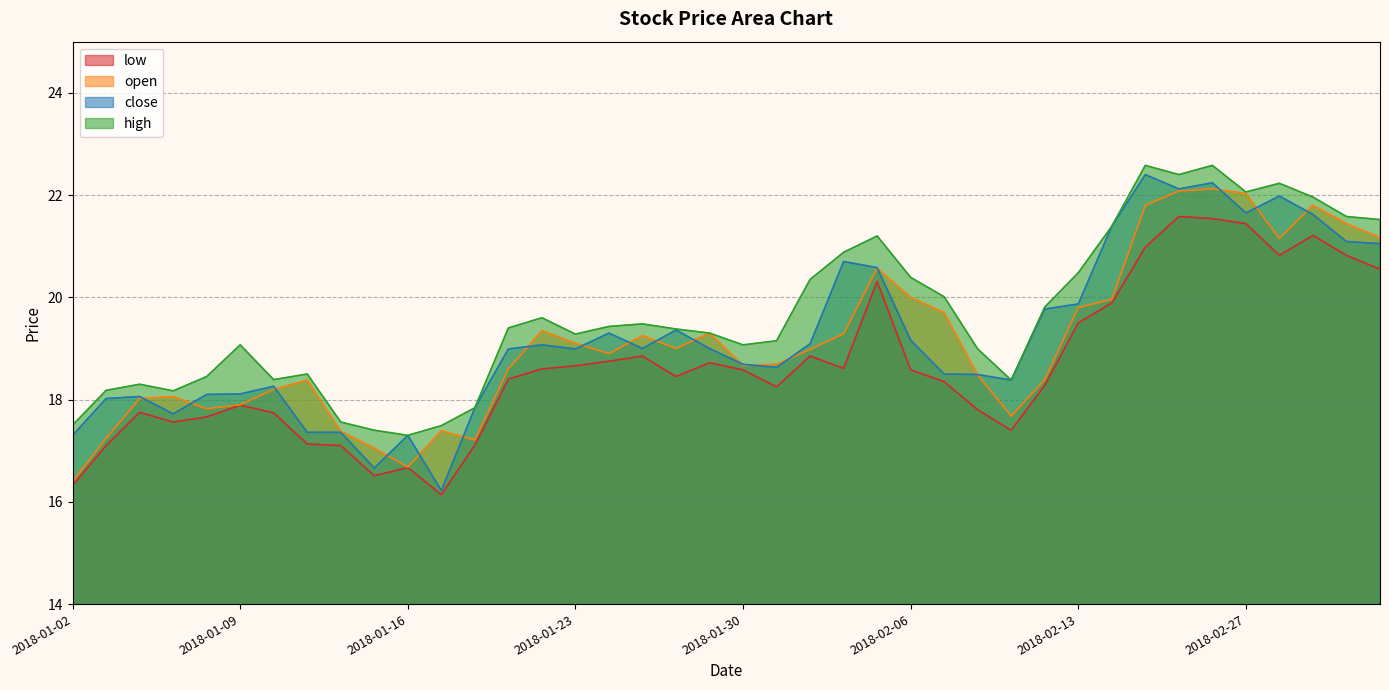

Which label corresponds to the largest value in the chart?

2018-02-22